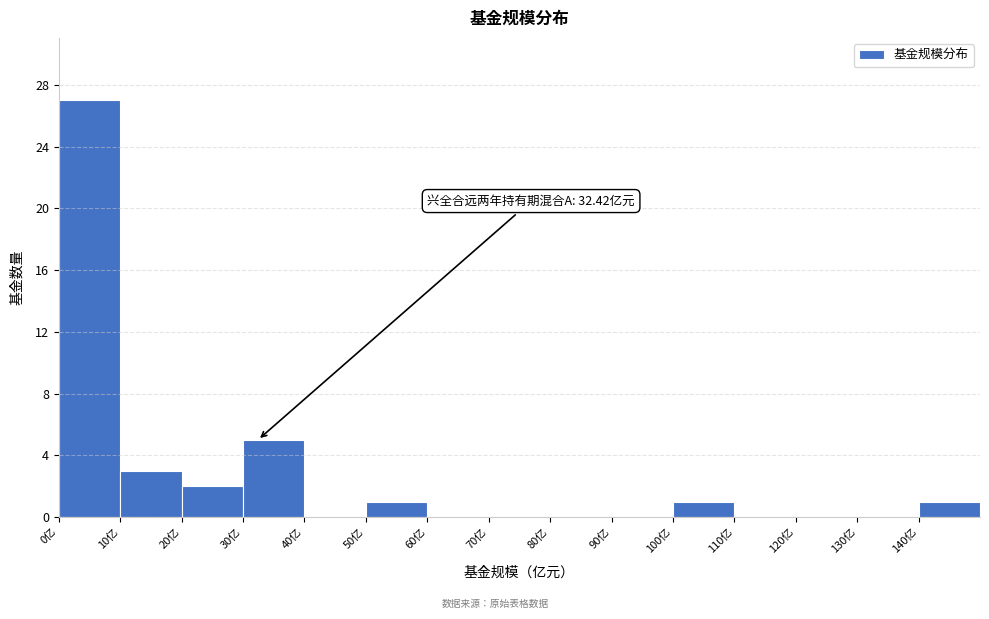

Over which range of the x-axis is the bar tallest?

0 to 10